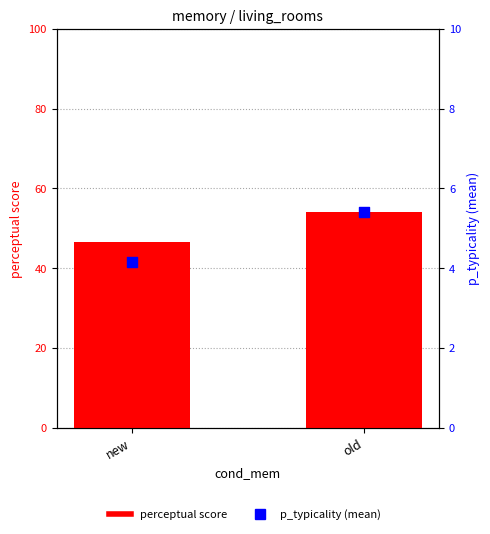

At how many categories does at least one series exceed 25?

2